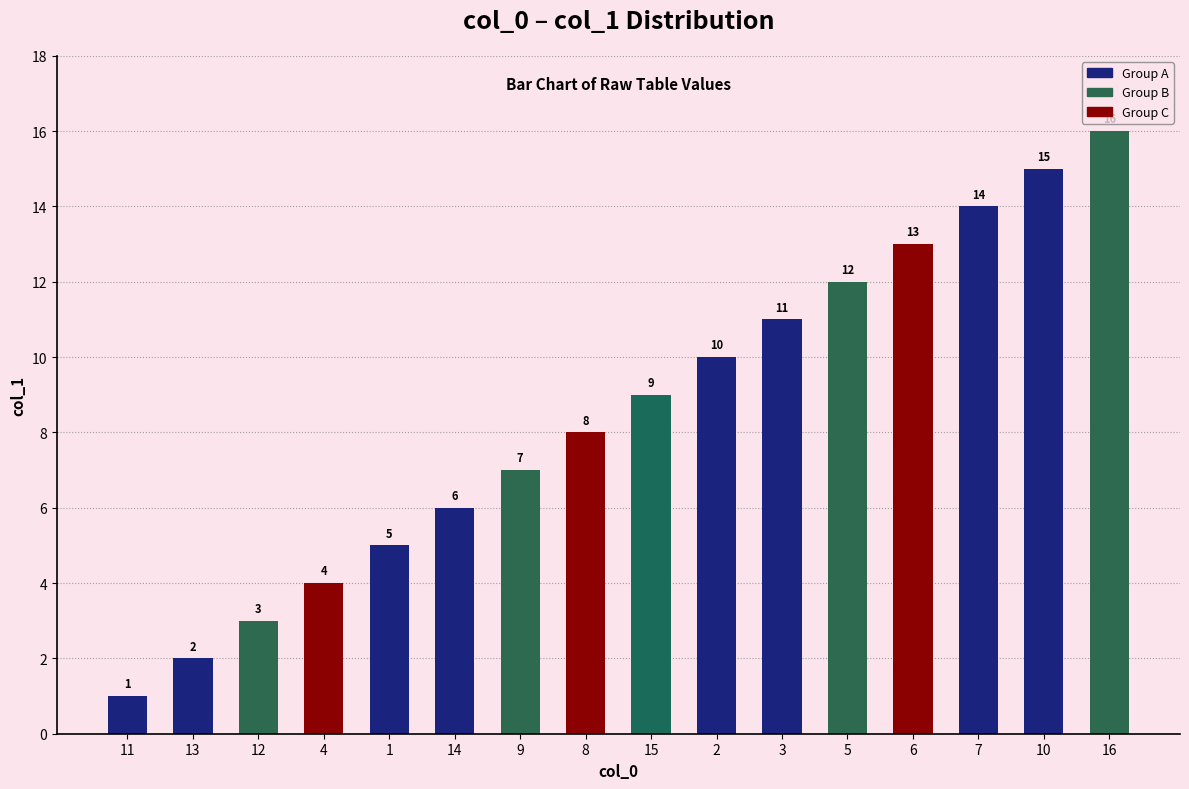

What is the difference between the second highest and second lowest values?

13